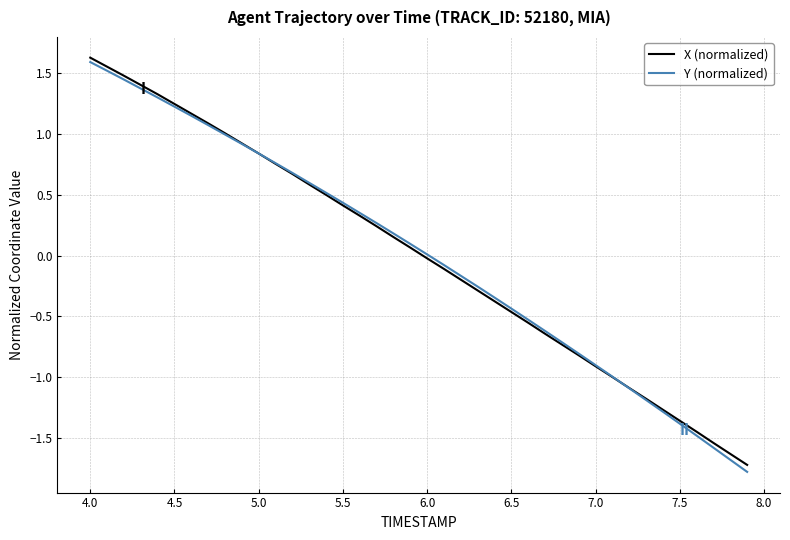

What is the minimum value shown in the chart?

-1.8